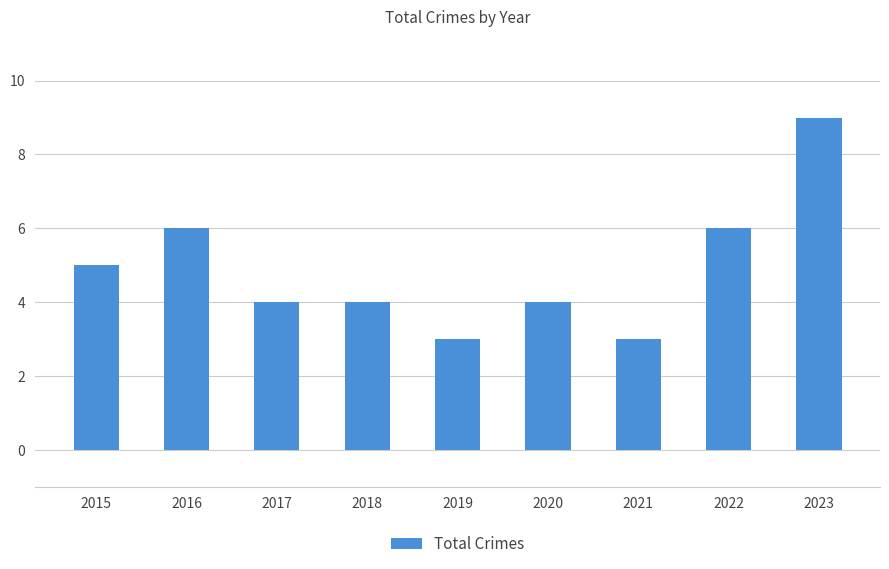

Reading left to right, transcribe all the data shown in this chart.

5	6	4	4	3	4	3	6	9